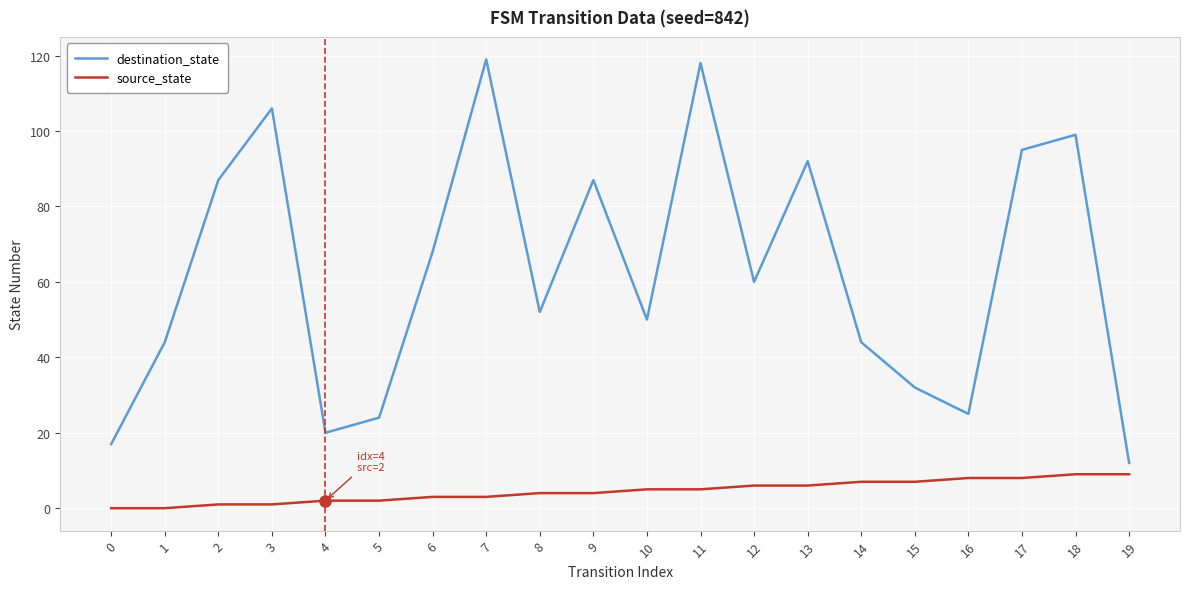

At 12, list the series in order from smallest to largest.

source_state, destination_state